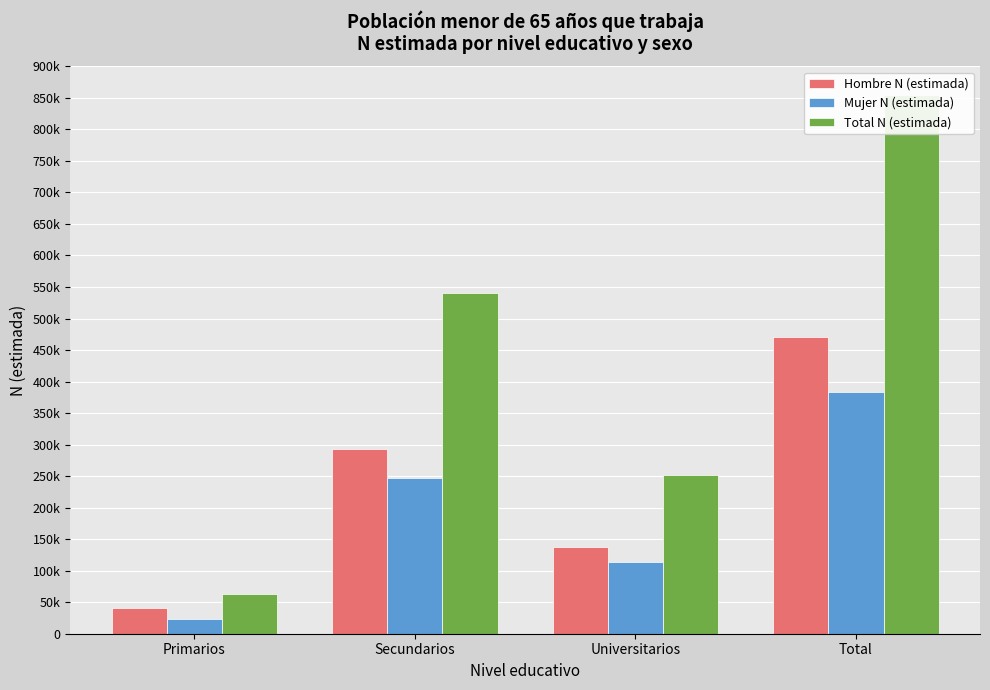

How many bars are there in total?

12